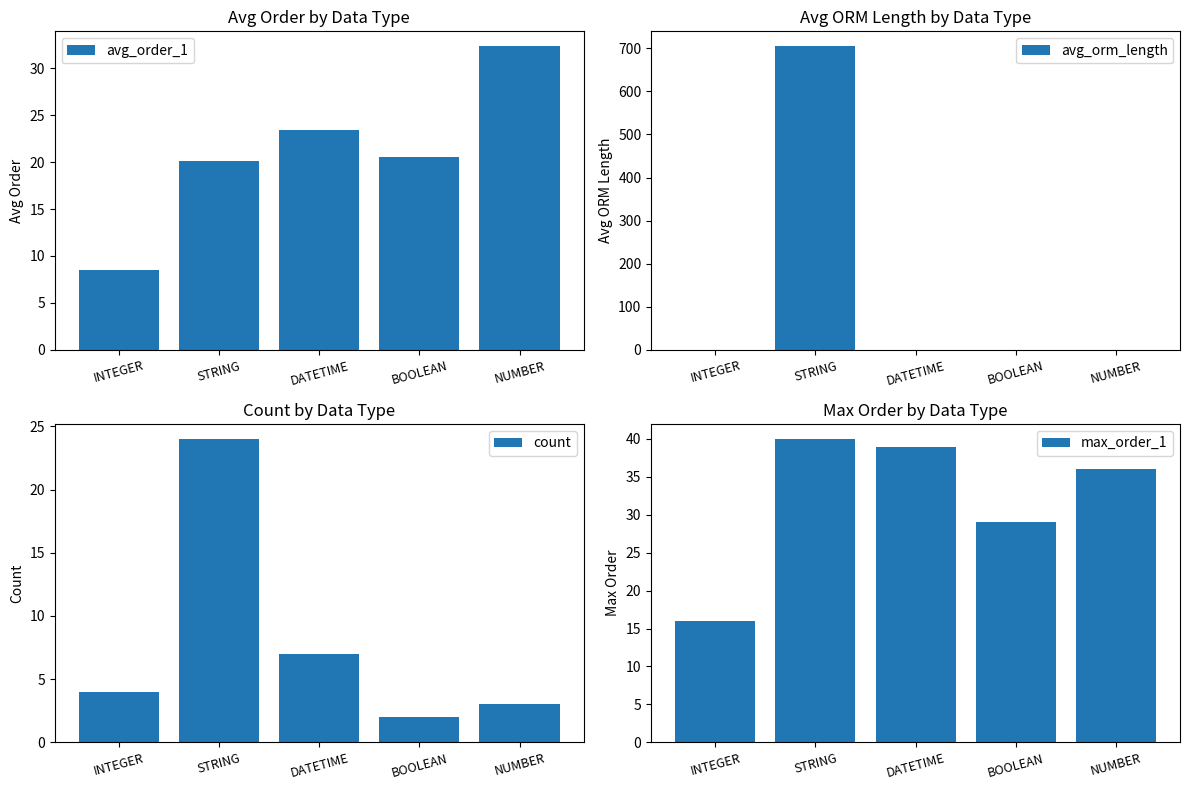

At which label is max_order_1 closest to 28?

BOOLEAN